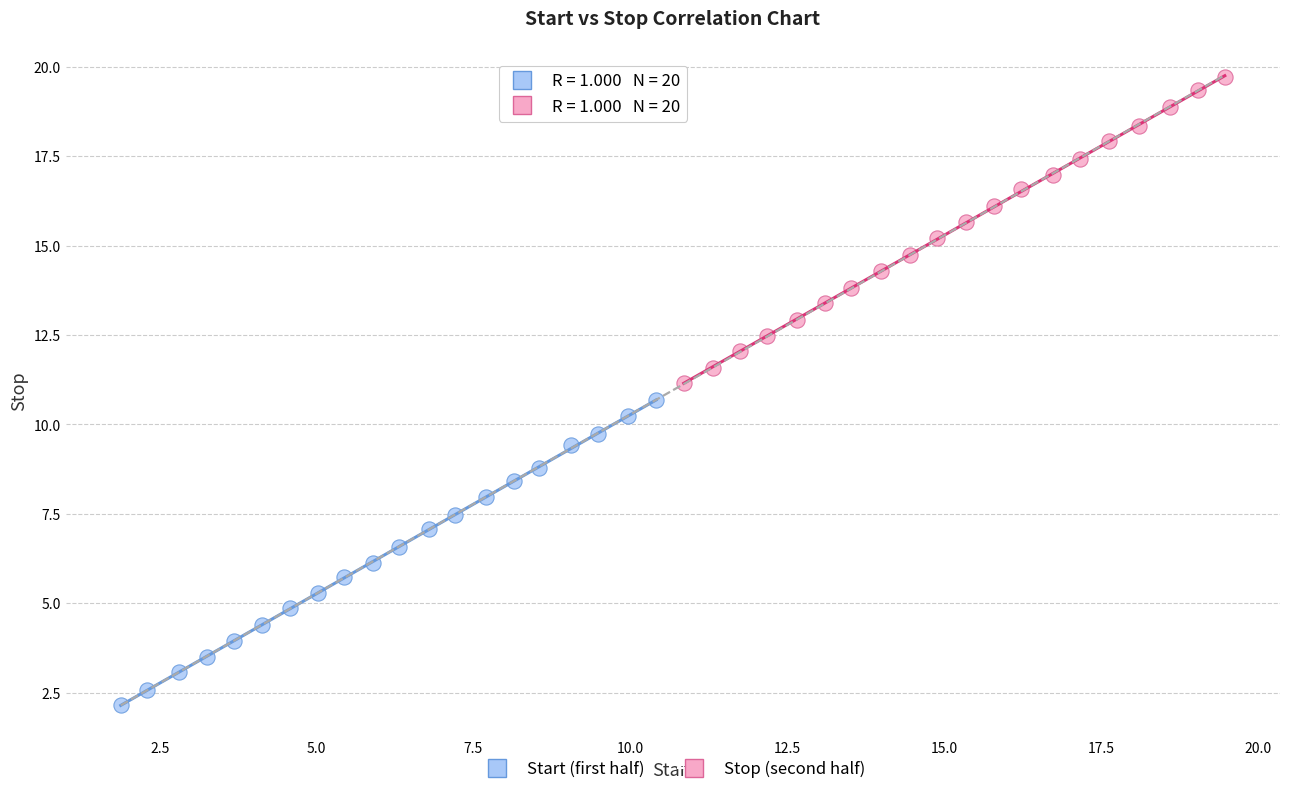

Which series has the widest spread of Y values?

Stop (second half)